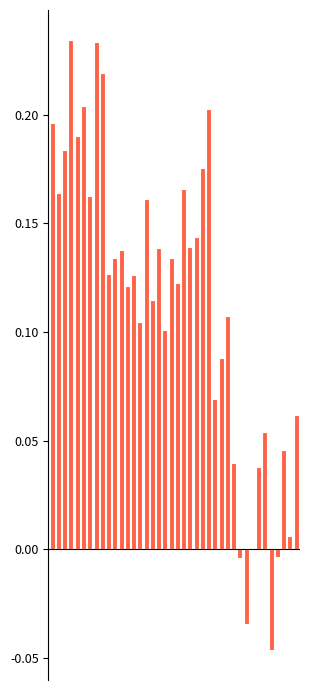

List the labels in order of RESTAURACION NACIONAL value, smallest first.

35, 31, 30, 36, 32, 38, 33, 29, 37, 34, 39, 26, 27, 18, 14, 28, 16, 12, 20, 13, 9, 19, 10, 11, 17, 22, 23, 15, 6, 1, 21, 24, 2, 4, 0, 25, 5, 8, 7, 3